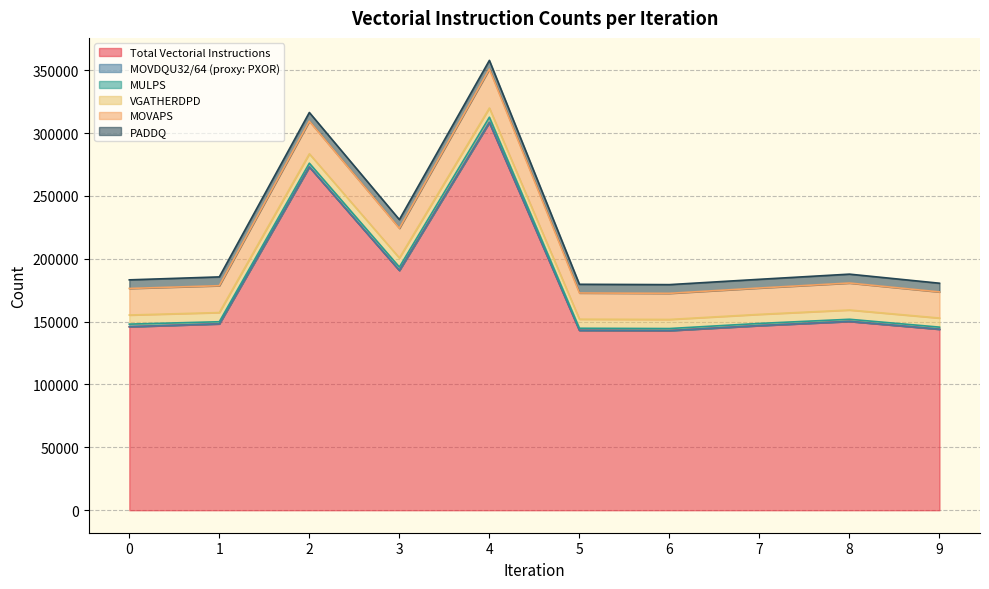

Rank the series at 3 from lowest to highest value.

MOVDQU32/64 (proxy: PXOR), MULPS, PADDQ, VGATHERDPD, MOVAPS, Total Vectorial Instructions